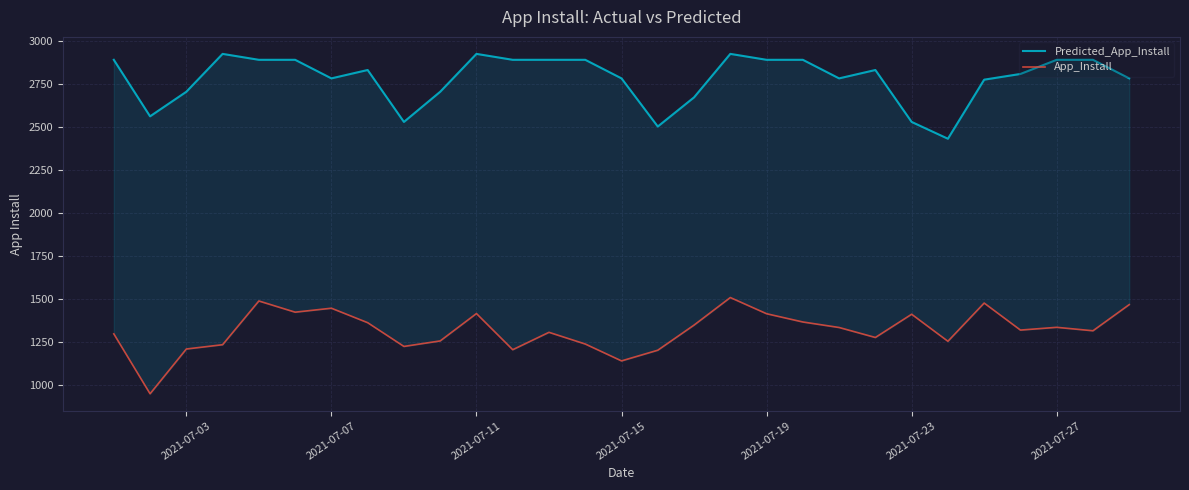

How many lines are shown in the chart?

2